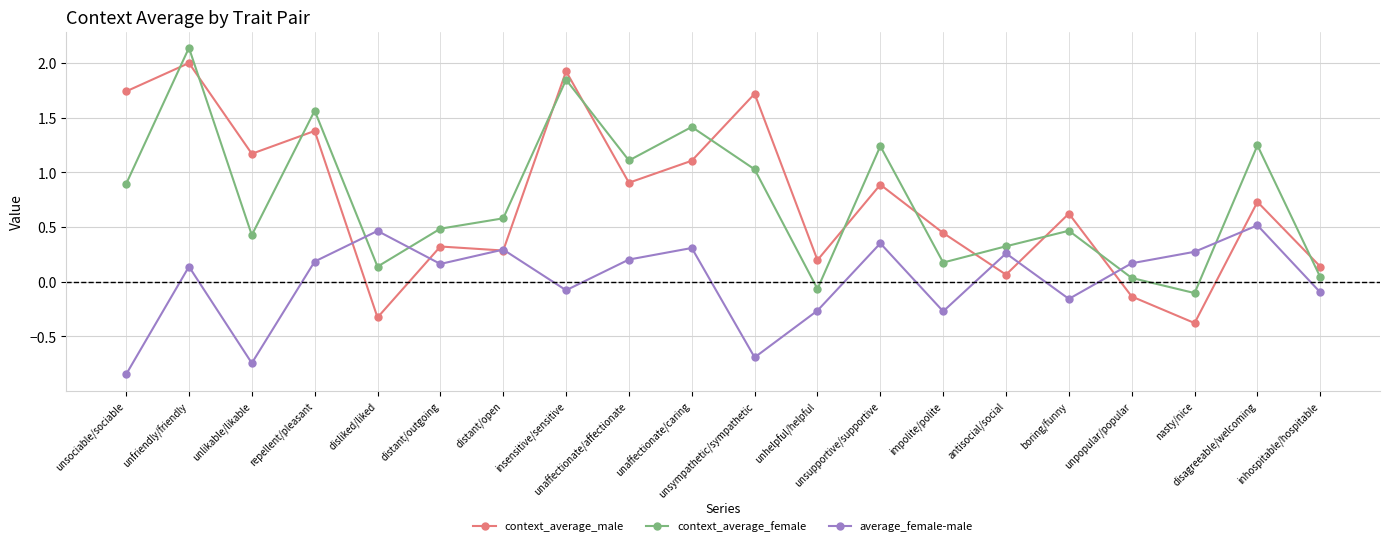

What are all the series names shown in the legend?

context_average_male, context_average_female, average_female-male